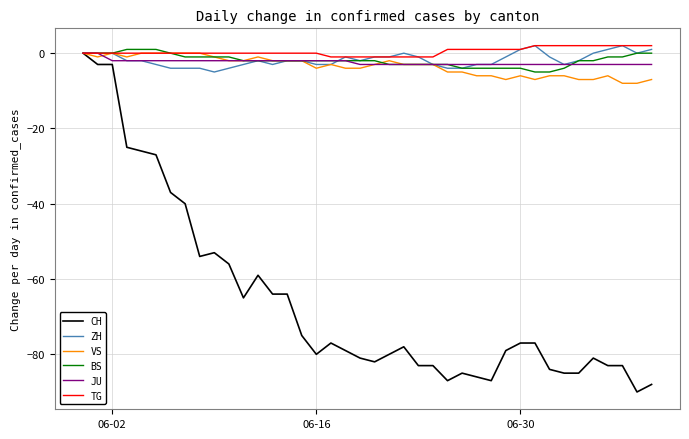

What is the greatest value displayed?

2